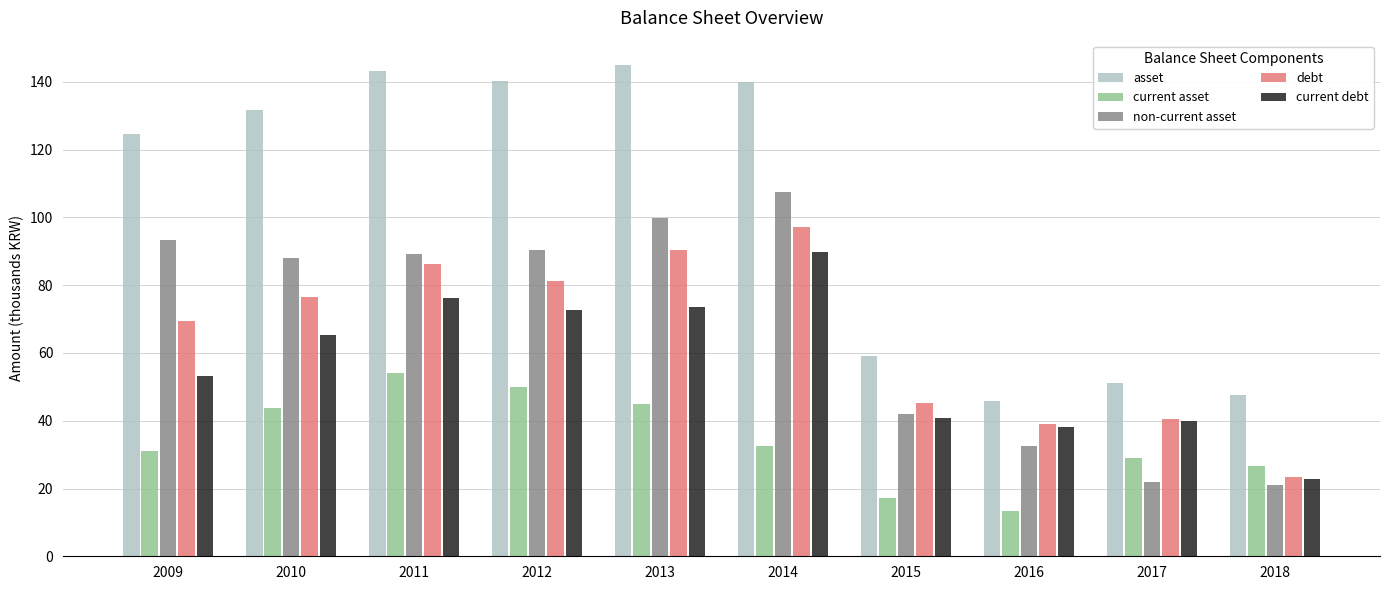

What are all the series names shown in the legend?

asset, current asset, non-current asset, debt, current debt